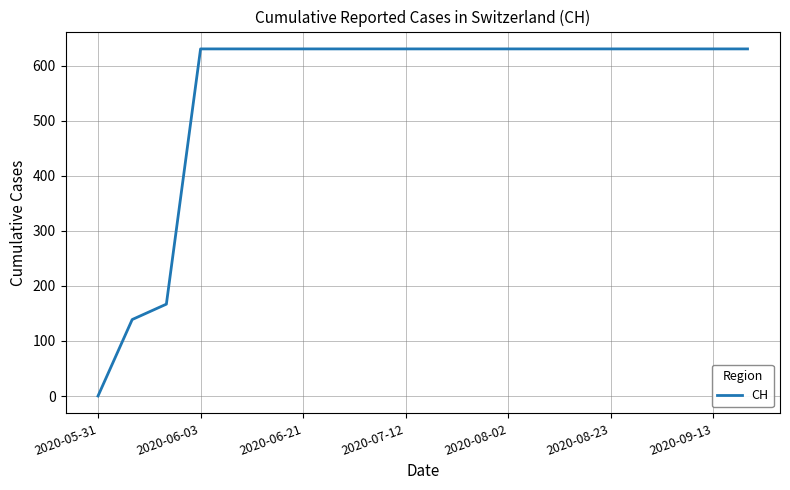

What is the difference between the maximum and minimum values?

631